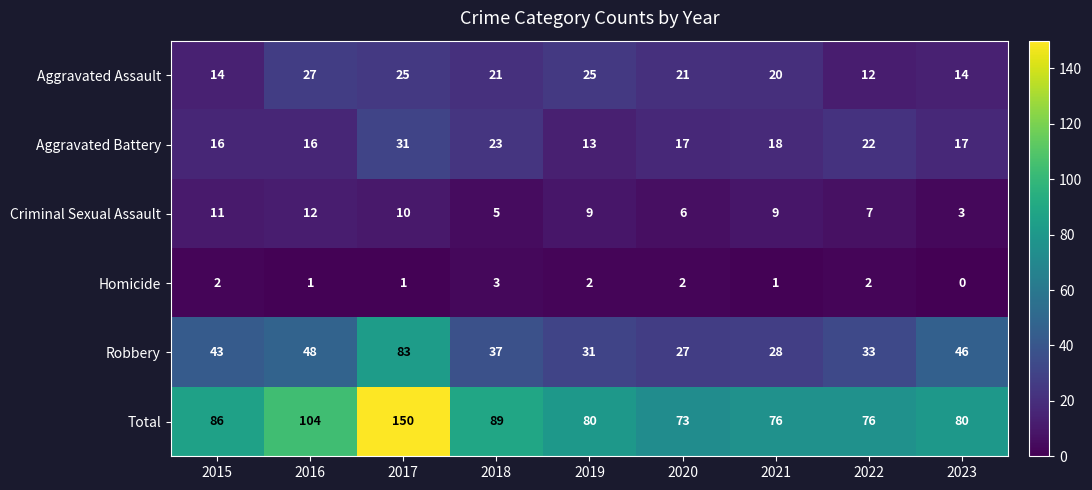

Count the number of data series in this chart.

6